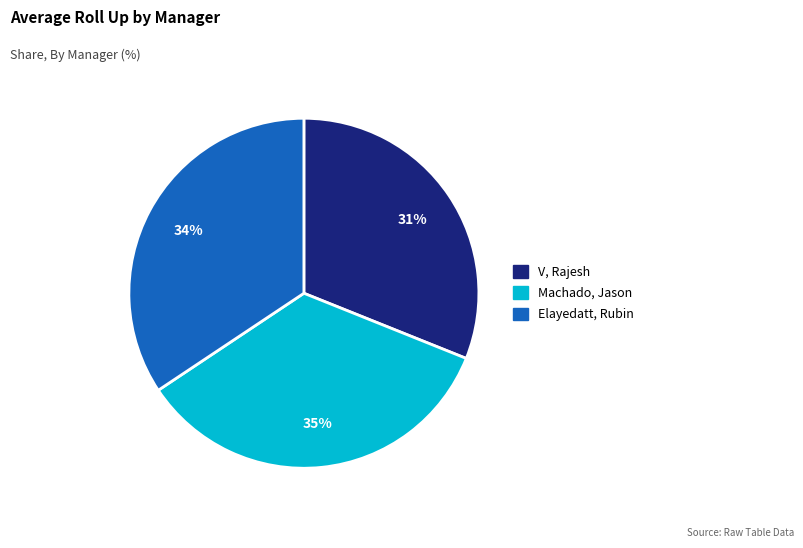

To the nearest percent, what is the combined percentage of V, Rajesh and Elayedatt, Rubin?

65%